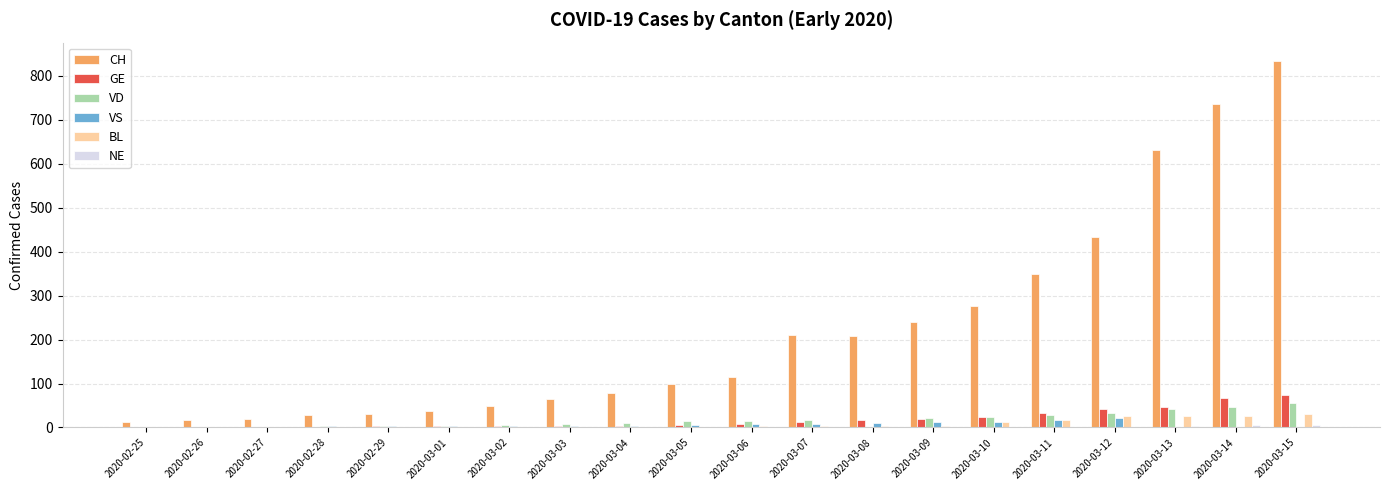

How many categories are shown in the chart?

20